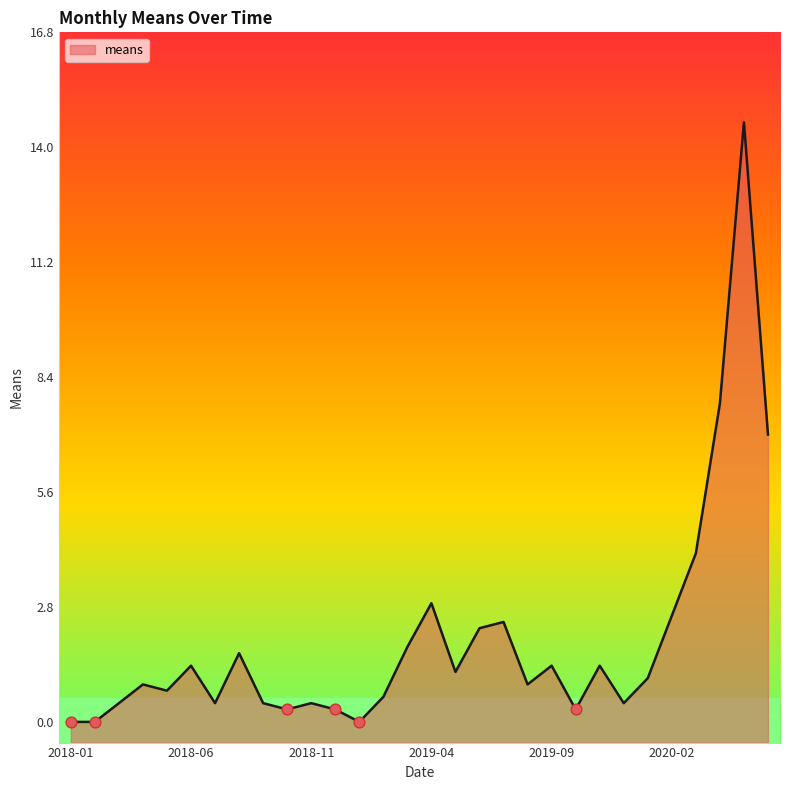

Which has a higher value, 2018-02 or 2019-08?

2019-08